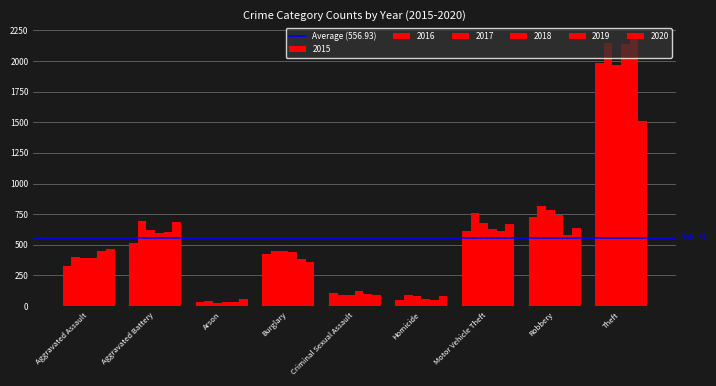

What is the sum of all 2018 values?

5163